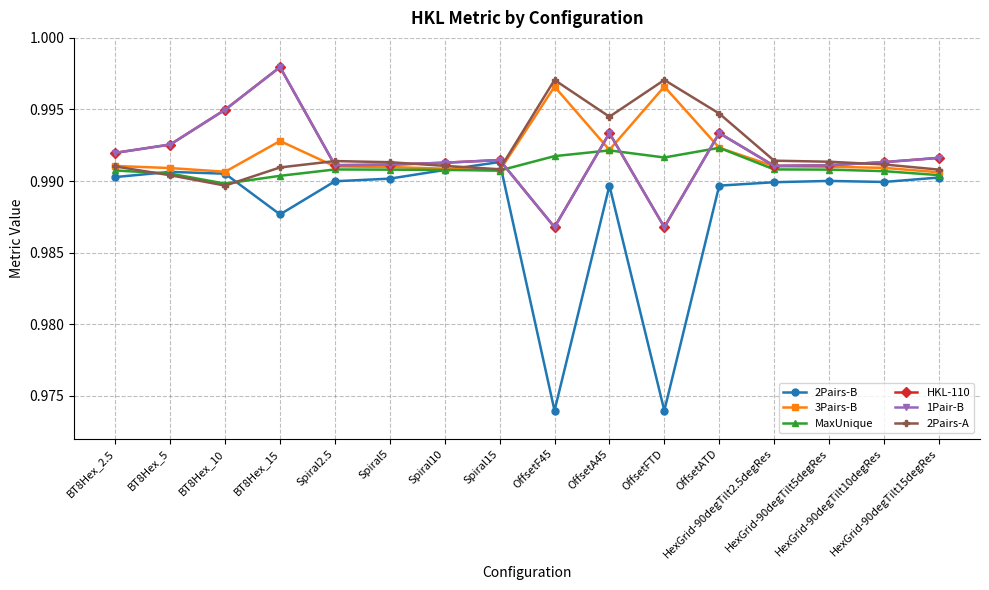

Where is the first local minimum for MaxUnique?

BT8Hex_10